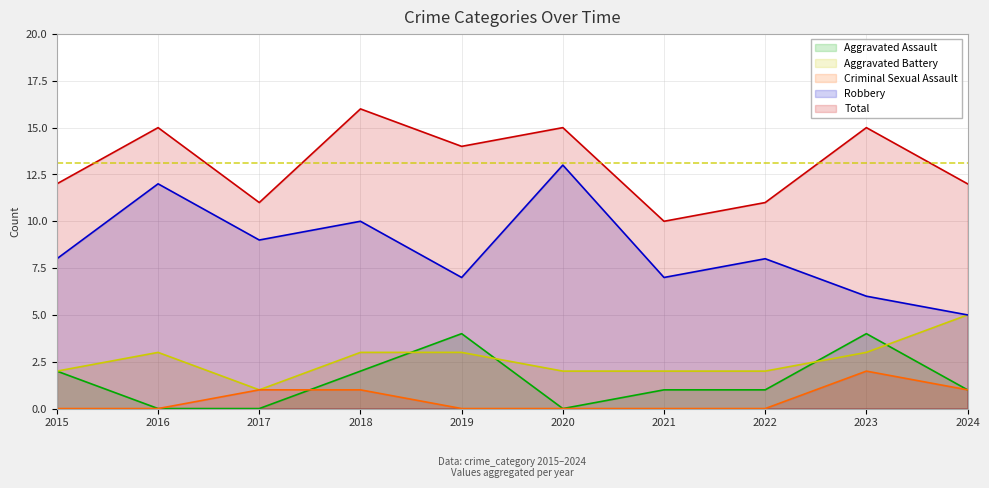

Rank the series by their maximum value, from lowest to highest.

Criminal Sexual Assault, Aggravated Assault, Aggravated Battery, Robbery, Total